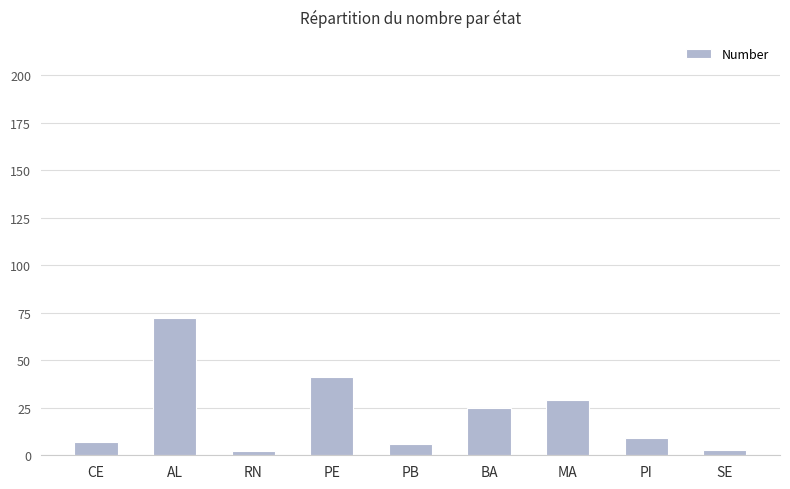

What is the label of the 7th bar from the right?

RN